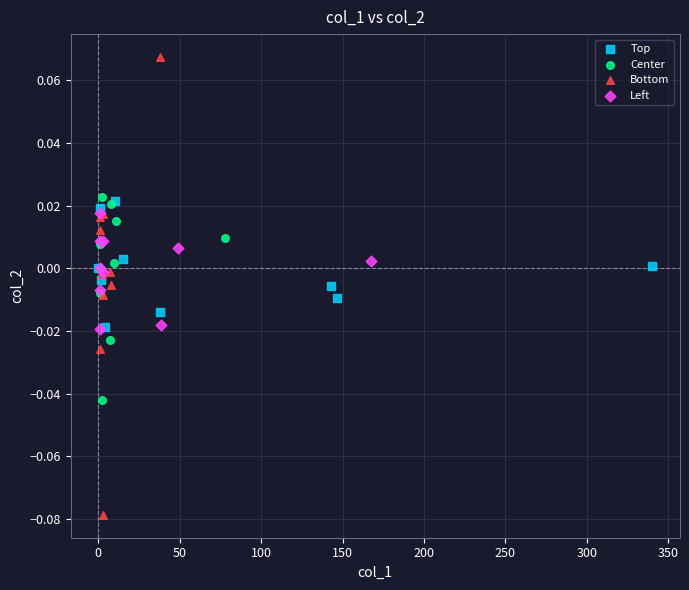

Which series contains the lowest Y value?

Bottom